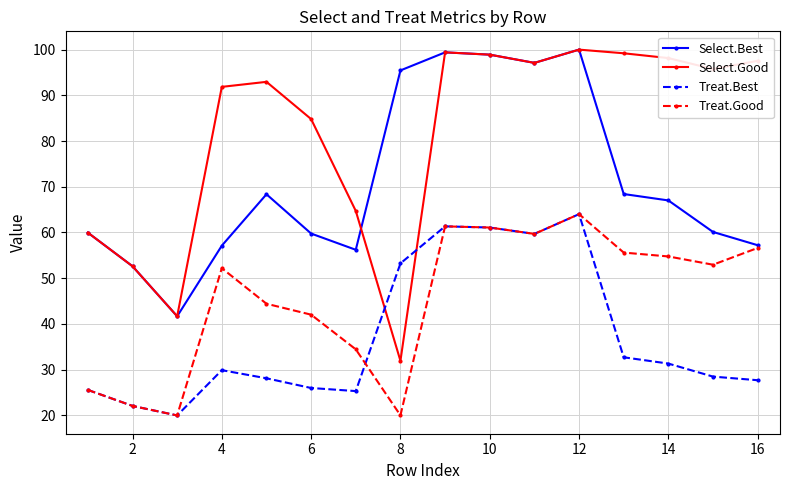

Rank the series by their average value, from lowest to highest.

Treat.Best, Treat.Good, Select.Best, Select.Good